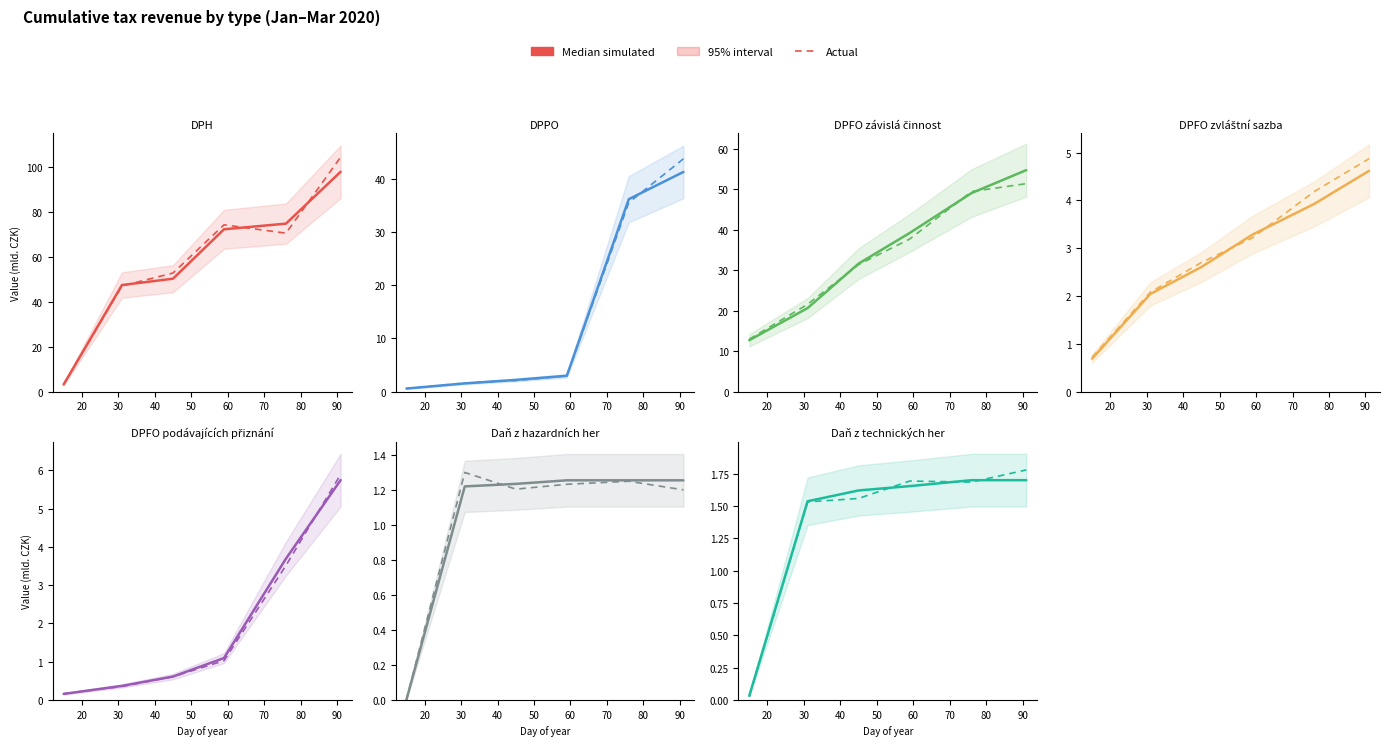

What is the maximum value for Actual?

1.8